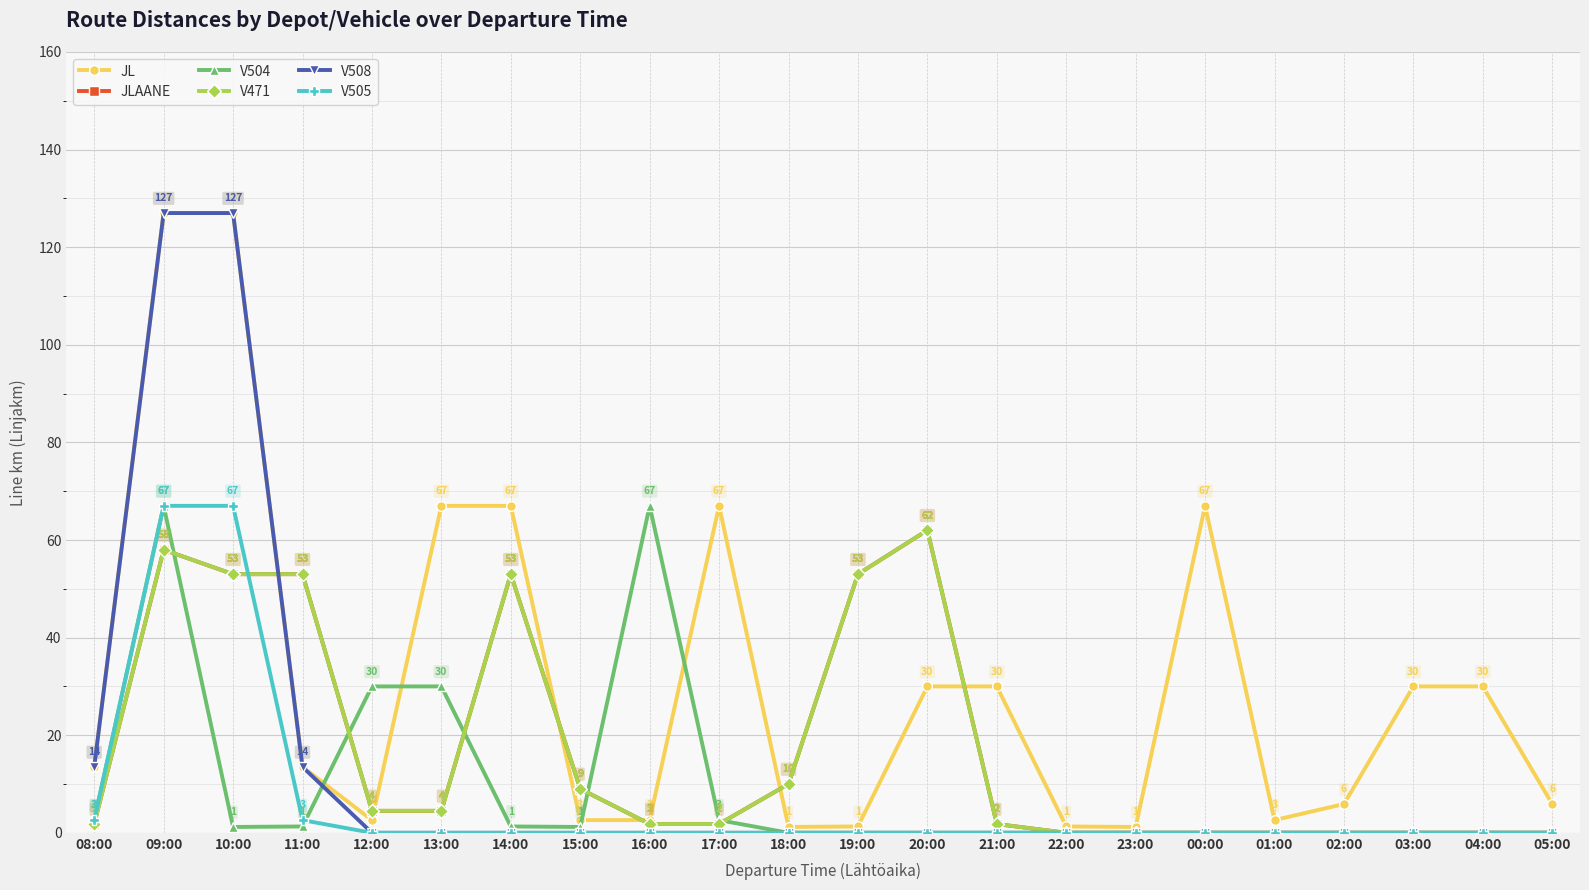

Is this an area chart (filled region under the line)?

No